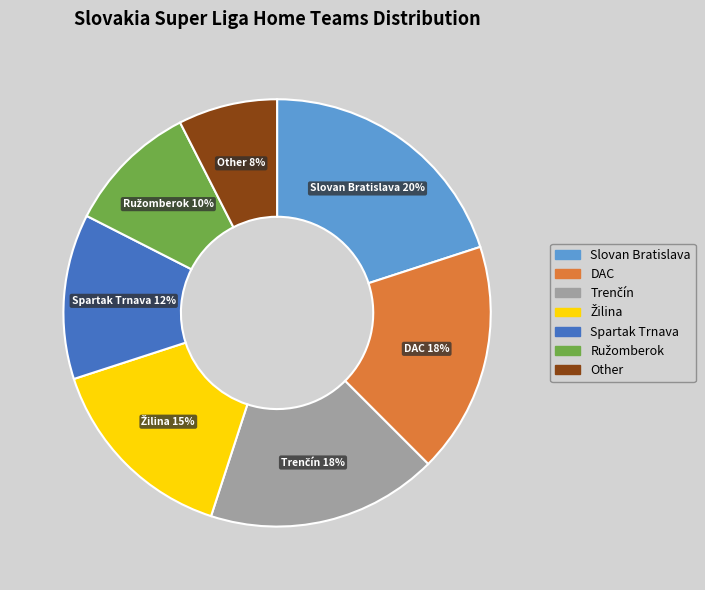

Which has a higher value, Spartak Trnava or Other?

Spartak Trnava